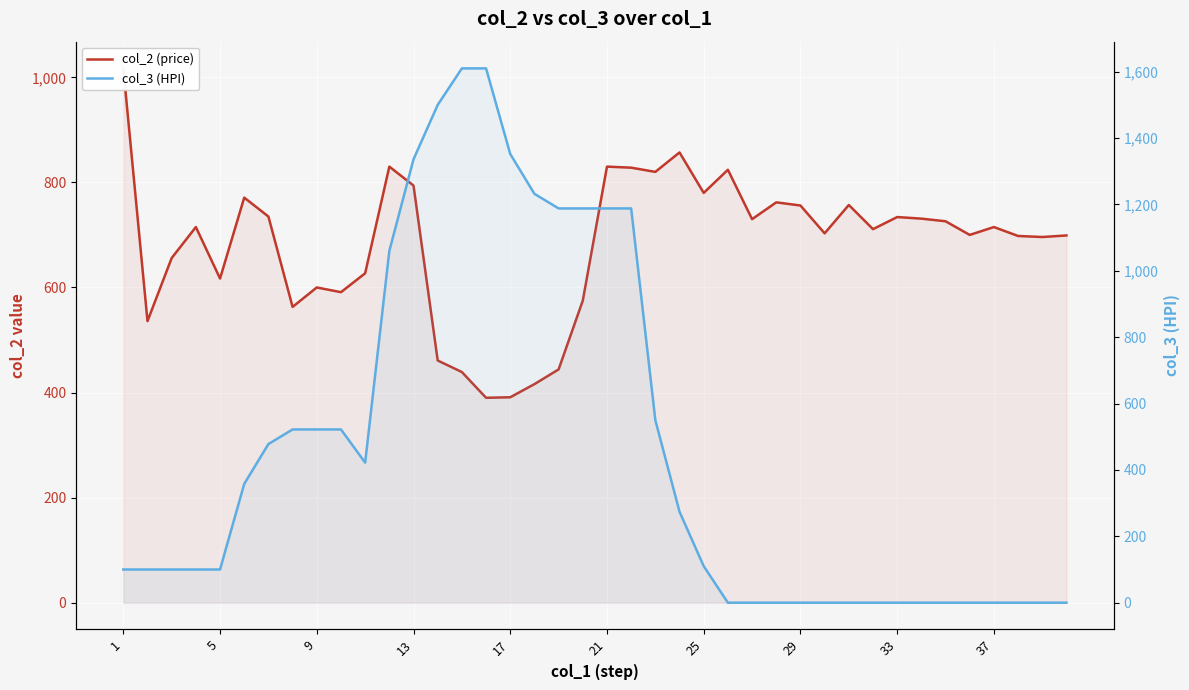

What is the maximum value shown in the chart?

1610